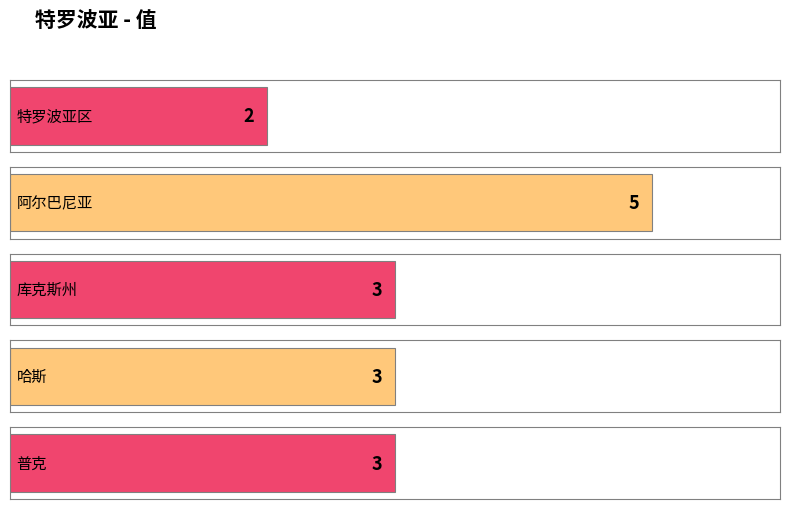

Count the rank values in the range 2 to 4.

3